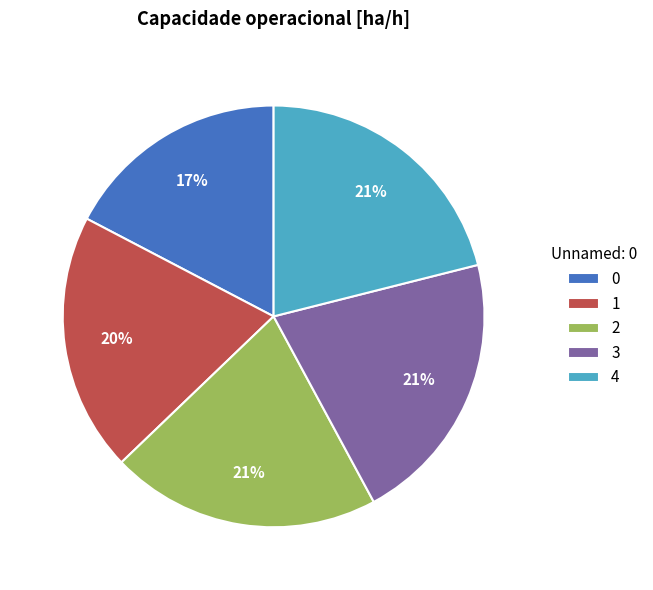

Do 3 and 4 together represent more than half of the pie?

No